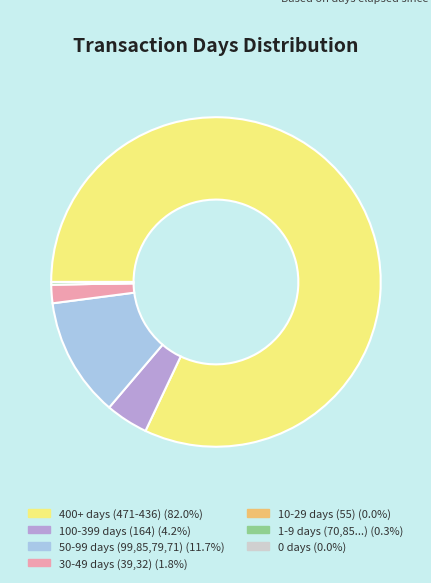

Is there a majority slice in this chart?

Yes